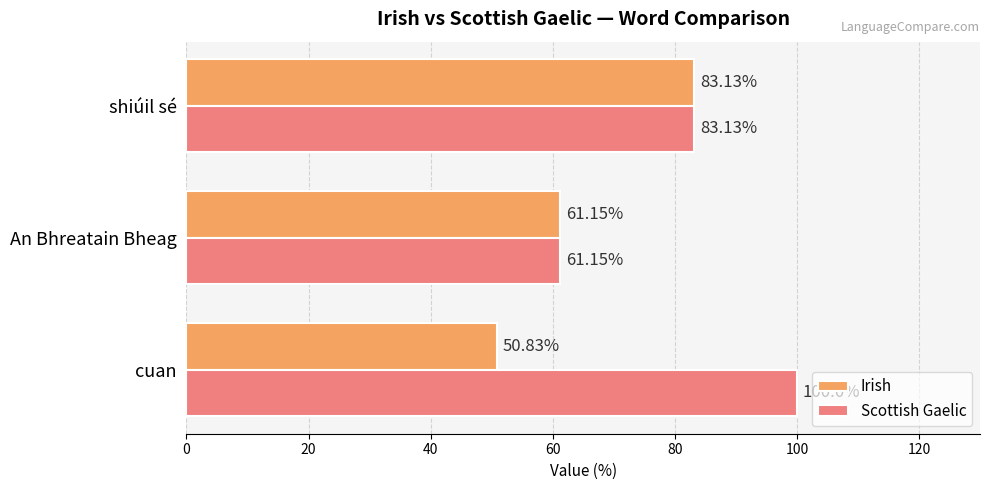

At which label is Irish closest to 66?

An Bhreatain Bheag